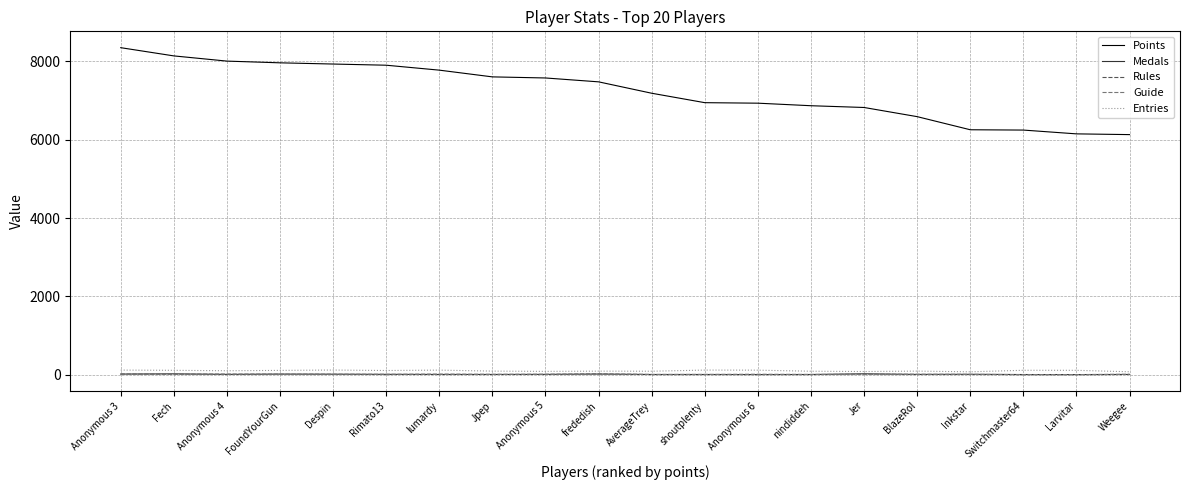

What value does the Rules series have at Anonymous 6?

4